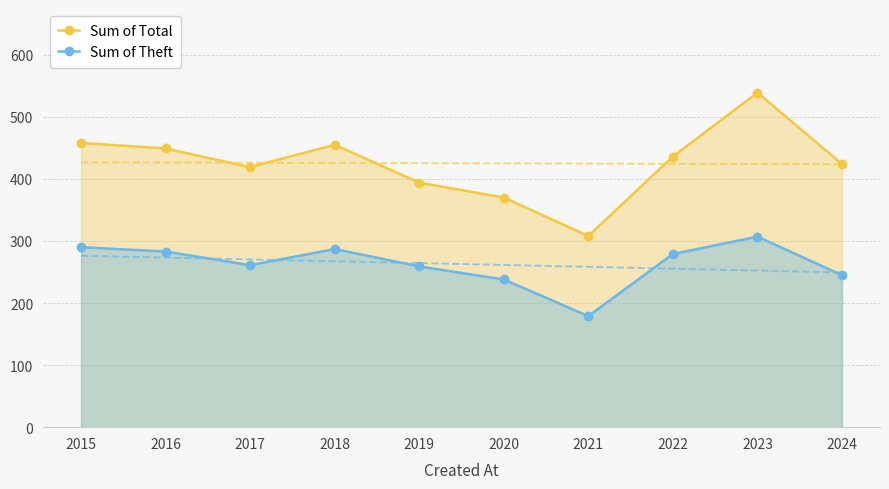

Which series has the largest range (max minus min)?

Sum of Total